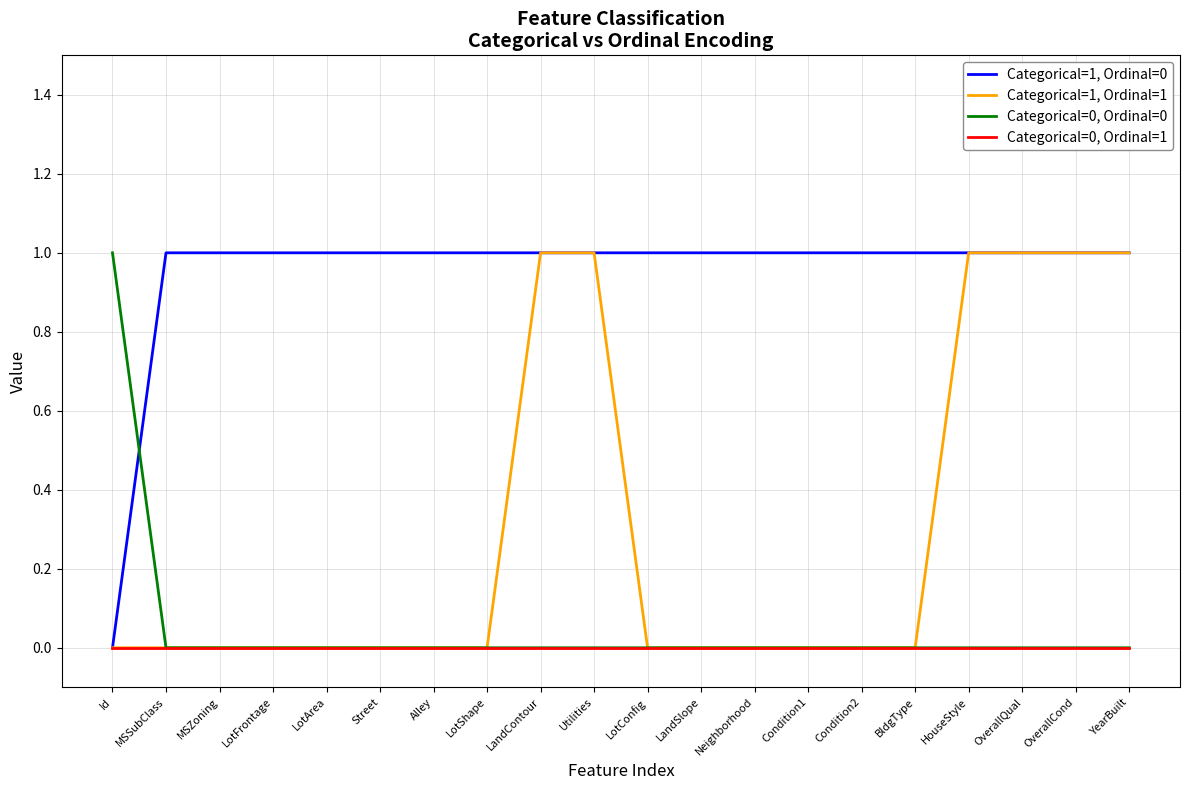

Reading left to right, list all the values displayed in this chart.

Categorical=1, Ordinal=0: 0	1	1	1	1	1	1	1	1	1	1	1	1	1	1	1	1	1	1	1
Categorical=1, Ordinal=1: 0	0	0	0	0	0	0	0	1	1	0	0	0	0	0	0	1	1	1	1
Categorical=0, Ordinal=0: 1	0	0	0	0	0	0	0	0	0	0	0	0	0	0	0	0	0	0	0
Categorical=0, Ordinal=1: 0	0	0	0	0	0	0	0	0	0	0	0	0	0	0	0	0	0	0	0